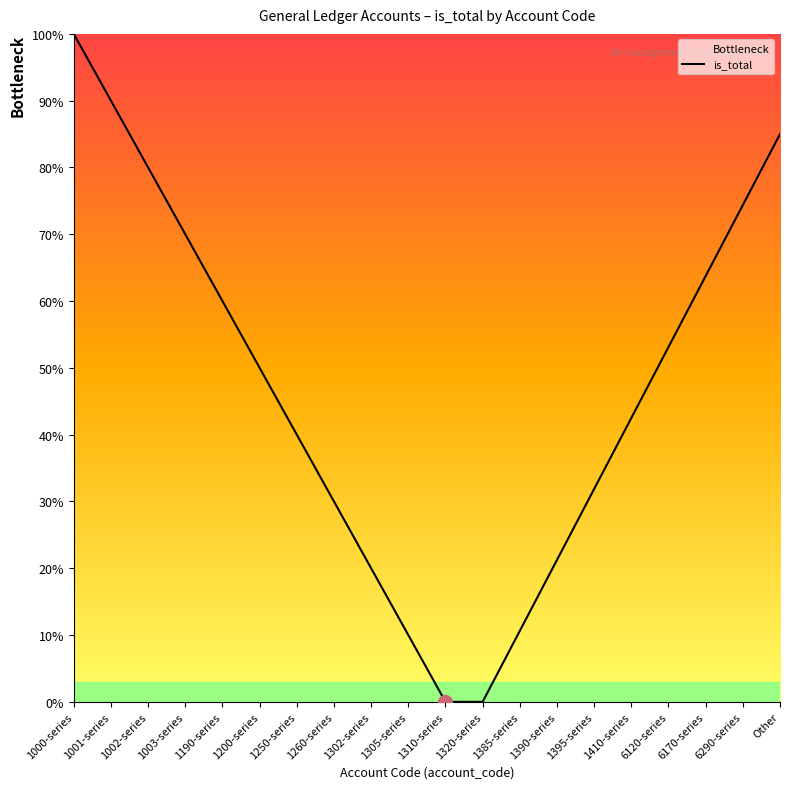

What is the label of the 13th point from the left?

1385-series